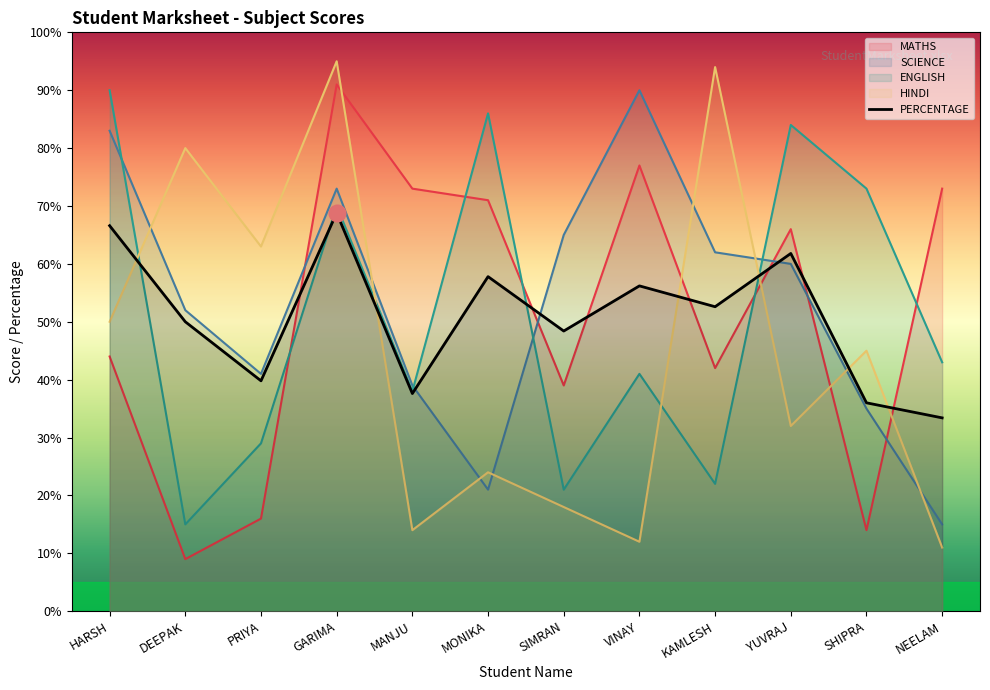

List the labels in order of value, largest first.

GARIMA, HARSH, YUVRAJ, MONIKA, VINAY, KAMLESH, DEEPAK, SIMRAN, PRIYA, MANJU, SHIPRA, NEELAM